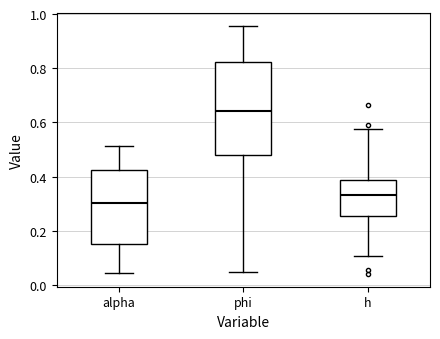

Reading left to right, read every box against the y-axis: the position of its median line, the range the box covers, and the ends of its whiskers. The values are not printed on the chart, so give them approximately, as read against the axis.

alpha: median 0.30, box 0.16 to 0.42, whiskers 0.04 to 0.52
phi: median 0.64, box 0.48 to 0.82, whiskers 0.04 to 0.96
h: median 0.34, box 0.26 to 0.38, whiskers 0.10 to 0.58